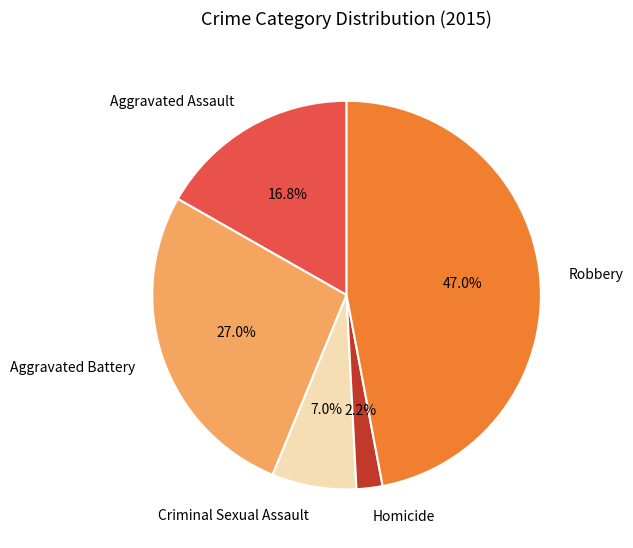

True or false: Homicide accounts for 2% of the total.

True